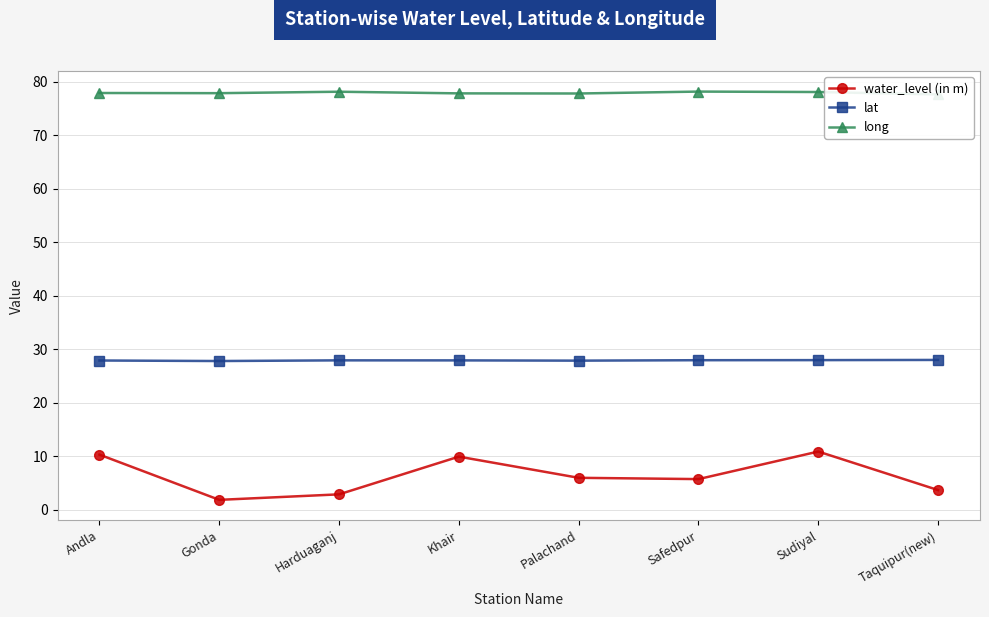

What is the label of the 1st point from the left?

Andla